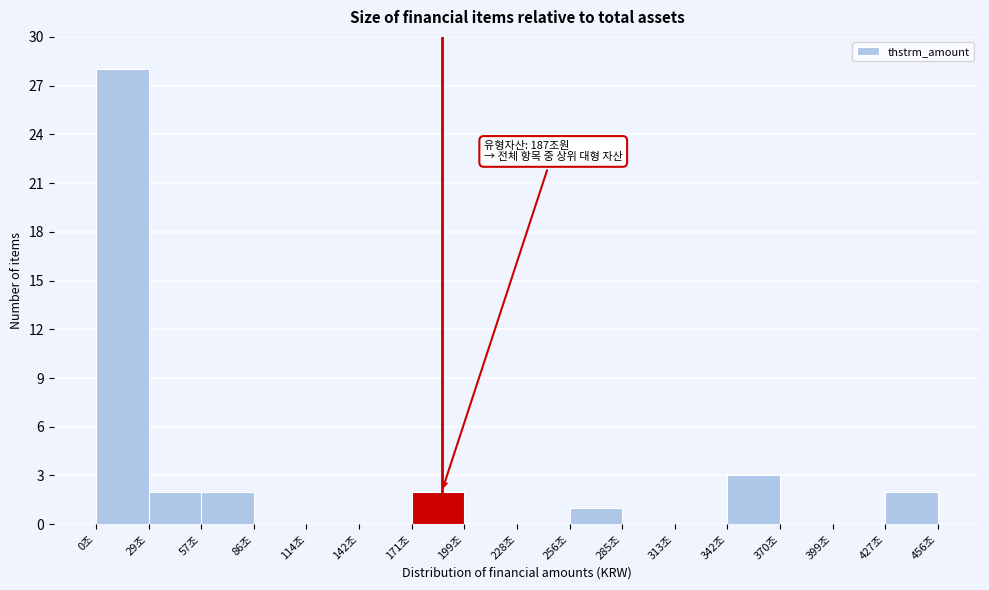

Reading left to right, list all the values displayed in this chart.

0조=28	29조=2	57조=2	86조=0	114조=0	142조=0	171조=2	199조=0	228조=0	256조=1	285조=0	313조=0	342조=3	370조=0	399조=0	427조=2